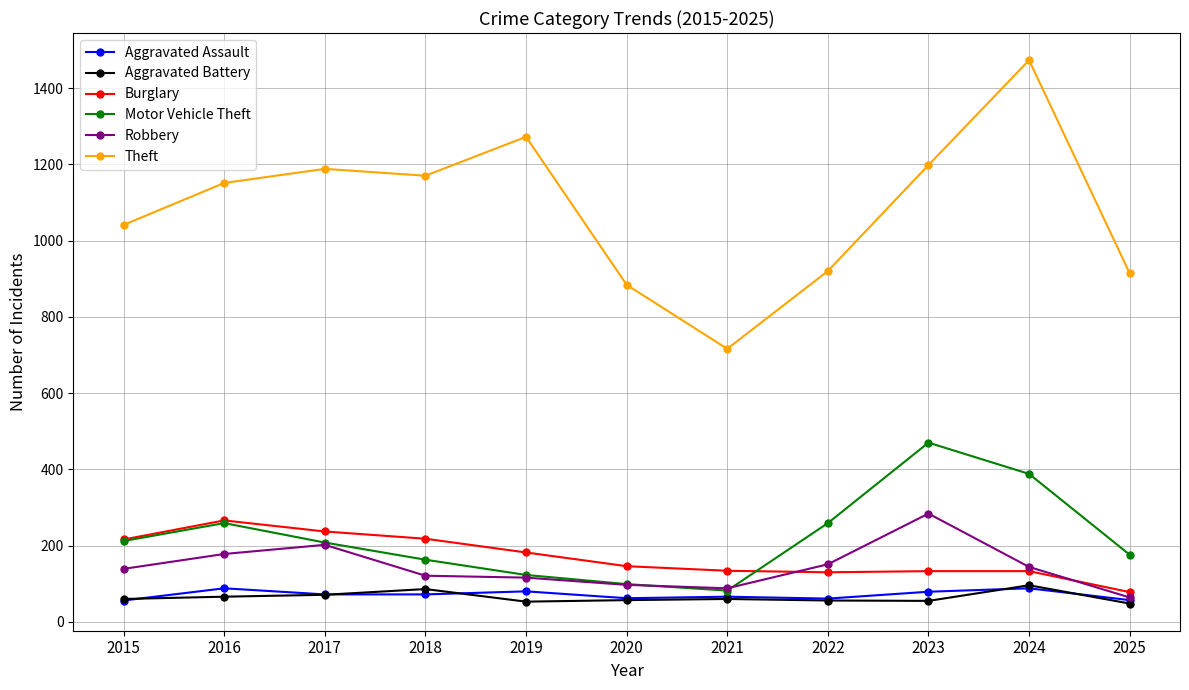

True or false: Motor Vehicle Theft and Aggravated Battery intersect in this chart.

False